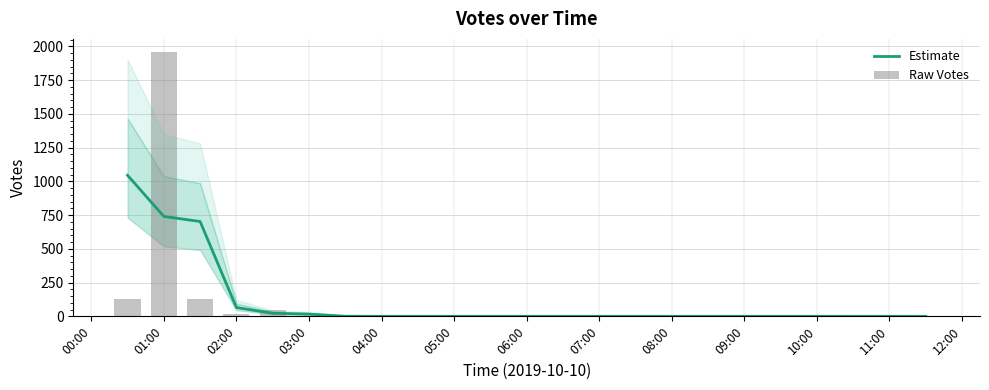

Is it true that Estimate equals 431.8 at 08:00?

False